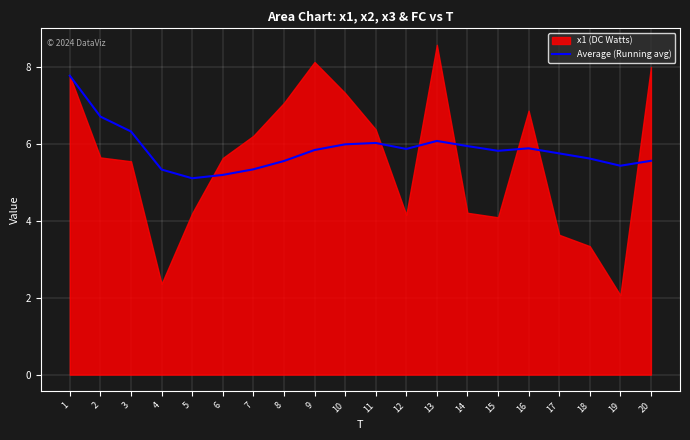

Does the chart display data point markers on the line(s)?

No